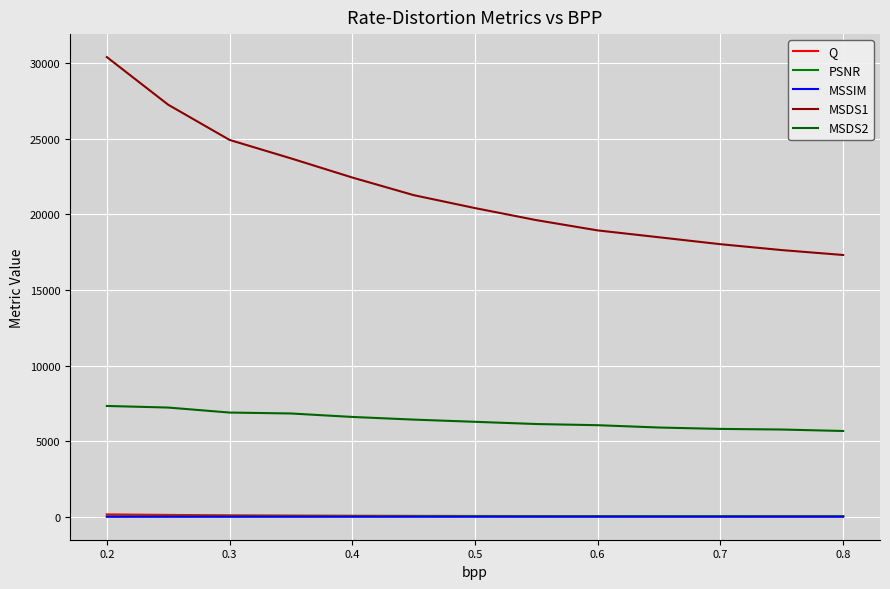

Does the chart have visible grid lines?

Yes